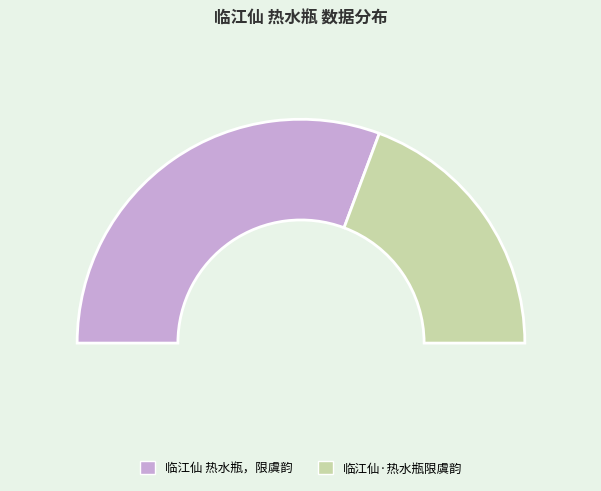

How many segments does this pie chart have?

2